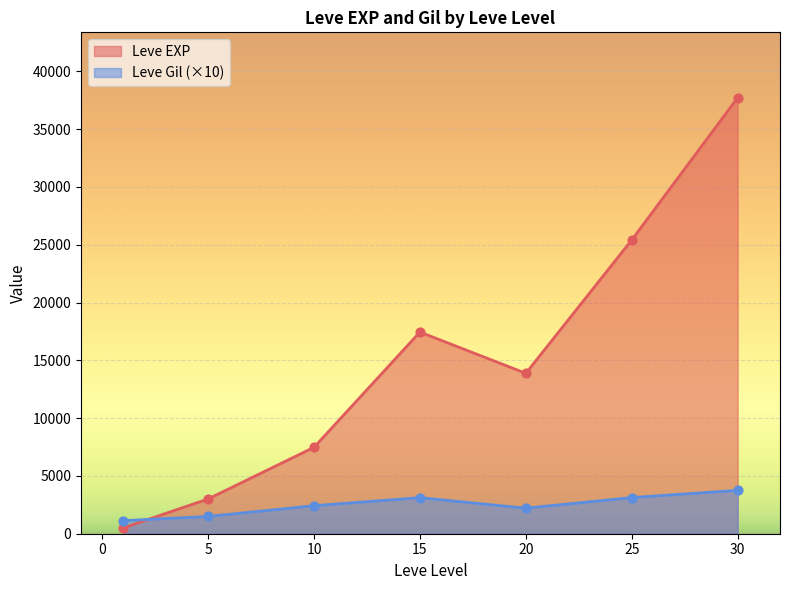

Which series has the largest total across all categories?

Leve EXP